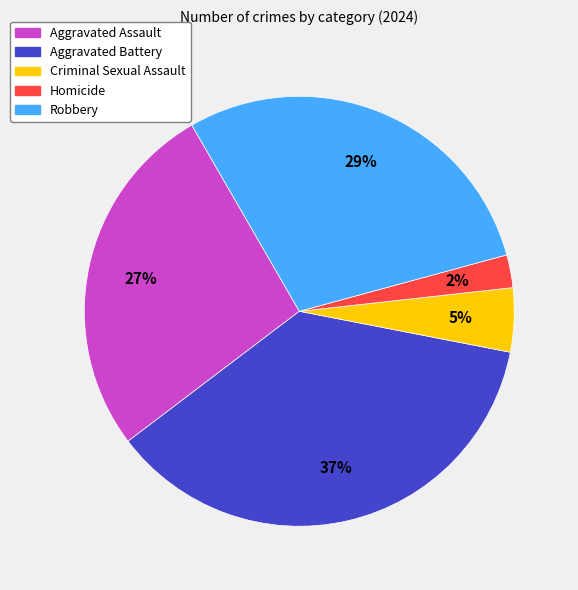

To the nearest percent, what percentage of the pie is Criminal Sexual Assault?

5%